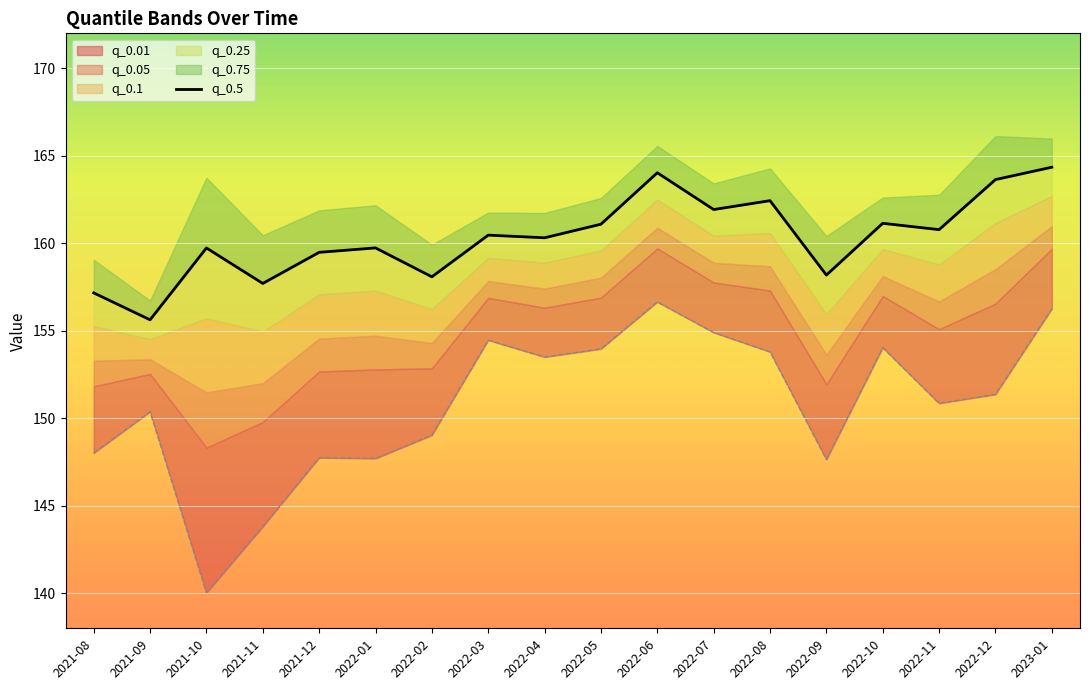

How many values are below 160?

8